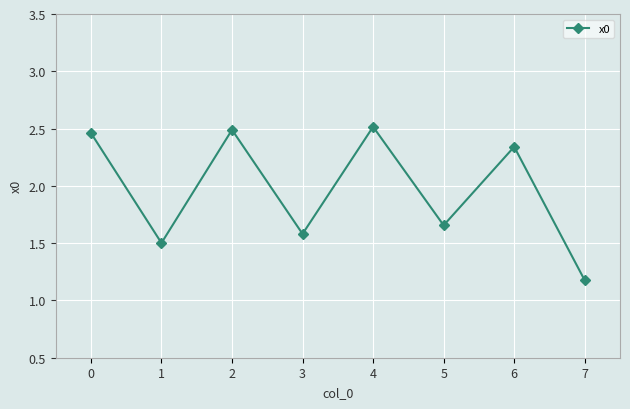

What is the value of the 2nd point from the left?

1.5